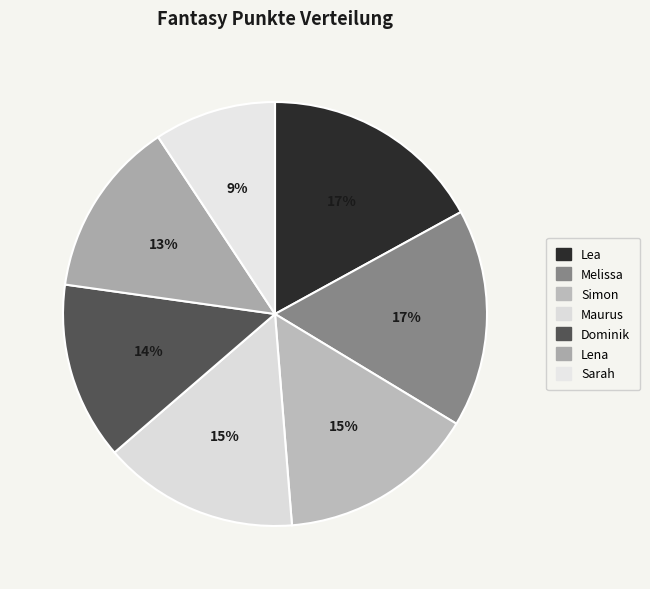

Which category has the smallest portion of the pie?

Sarah